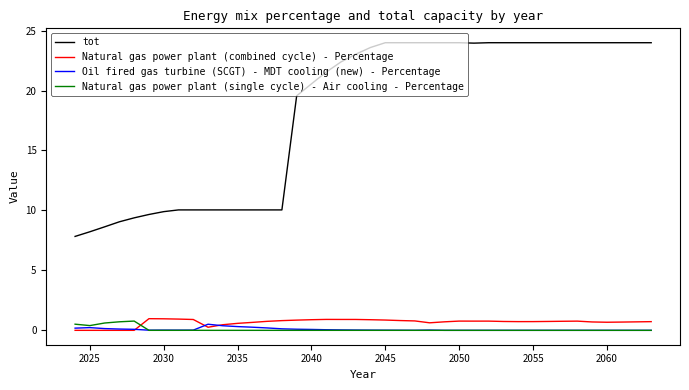

Is this an area chart (filled region under the line)?

No